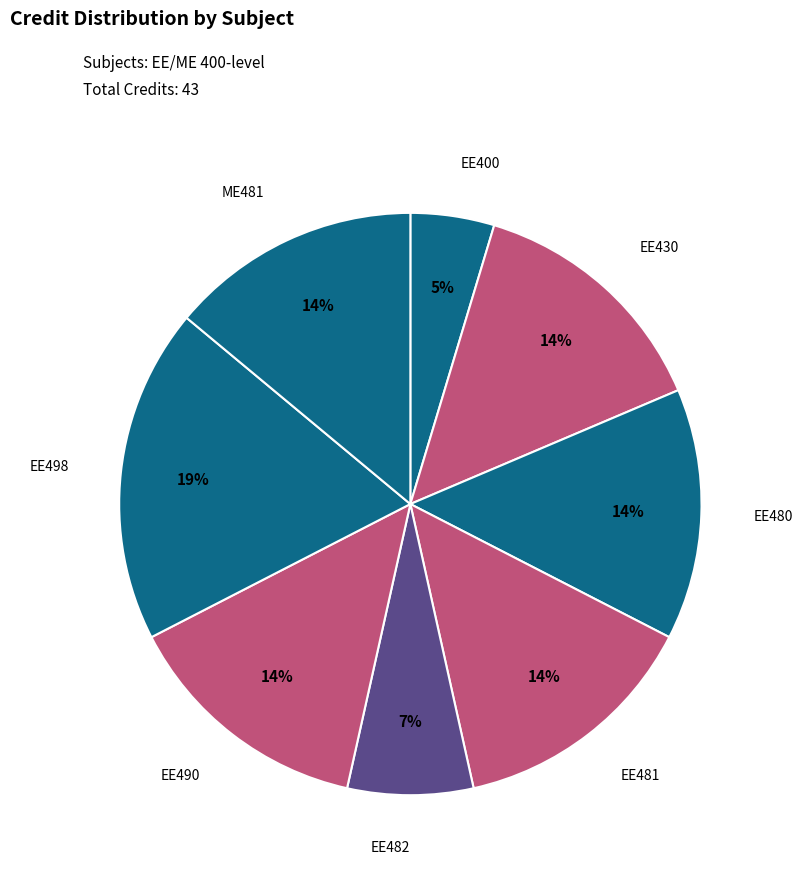

To the nearest percent, what is the average slice percentage?

12%